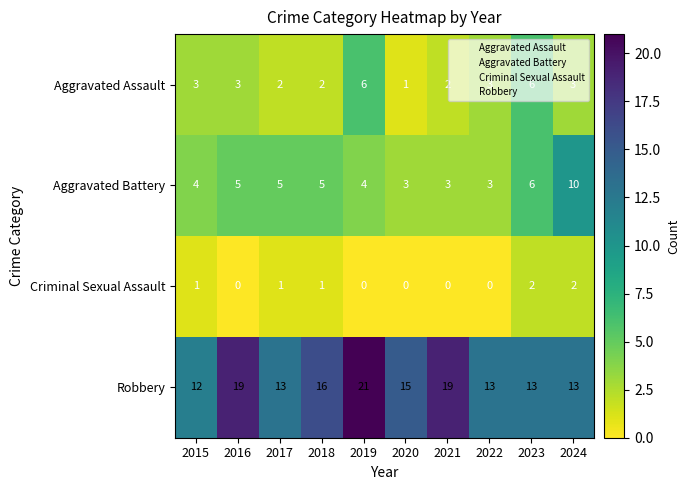

What is the sum of the Aggravated Assault values at 2023 and 2020?

7